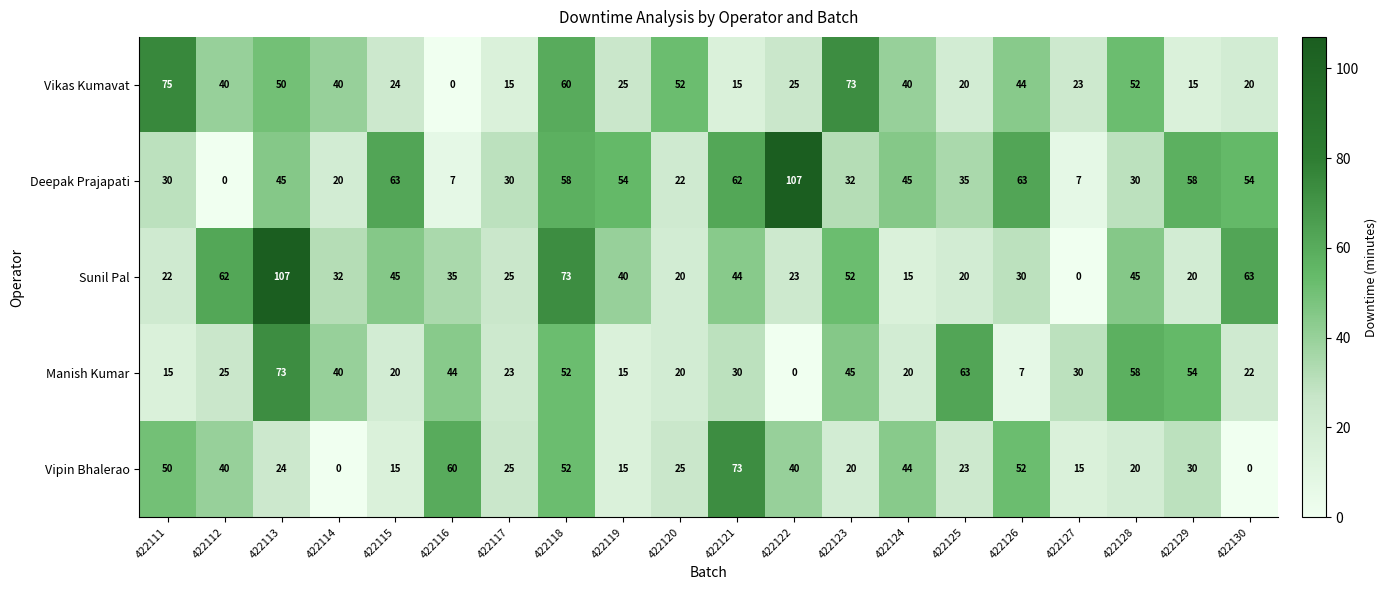

What is the difference between the second highest and minimum values in the Vikas Kumavat series?

73